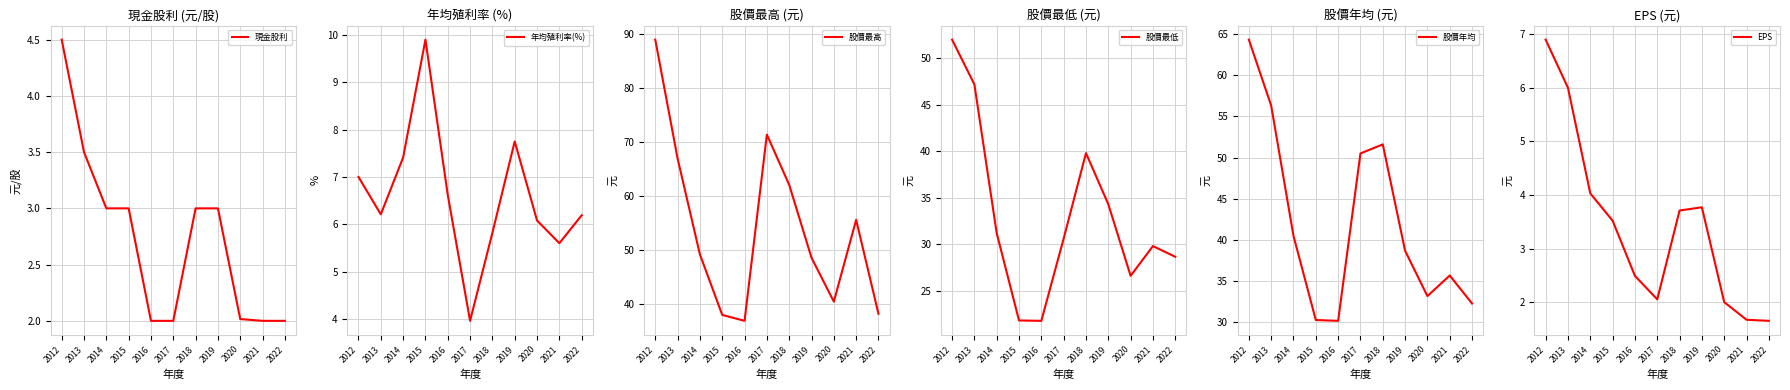

List the series in order of their peak value, lowest first.

現金股利, EPS, 年均殖利率(%), 股價最低, 股價年均, 股價最高